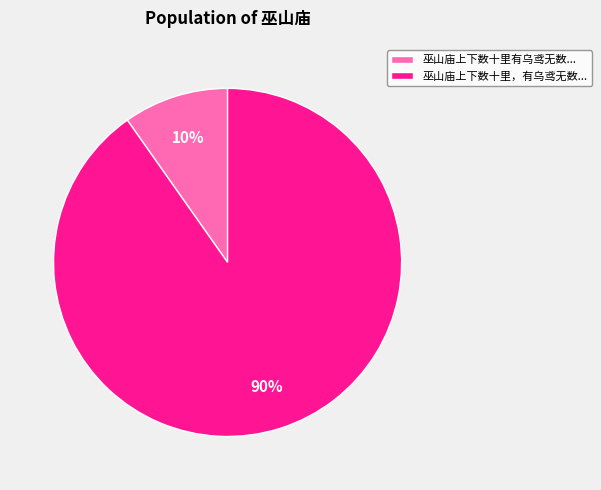

Between 巫山庙上下数十里有乌鸢无数... and 巫山庙上下数十里，有乌鸢无数..., which is larger?

巫山庙上下数十里，有乌鸢无数...